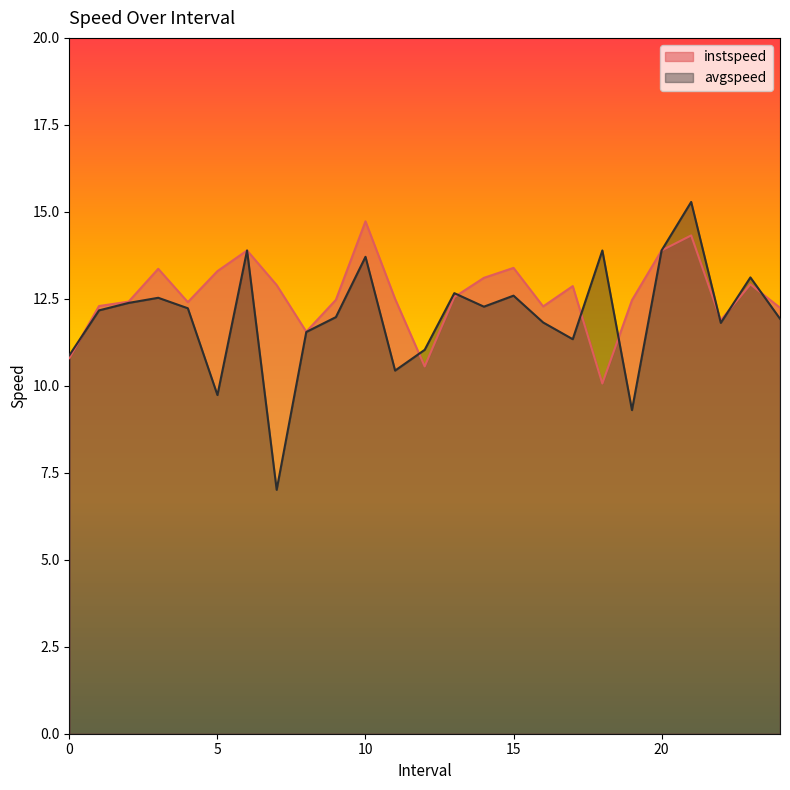

What is the label of the 7th point from the right?

18.0